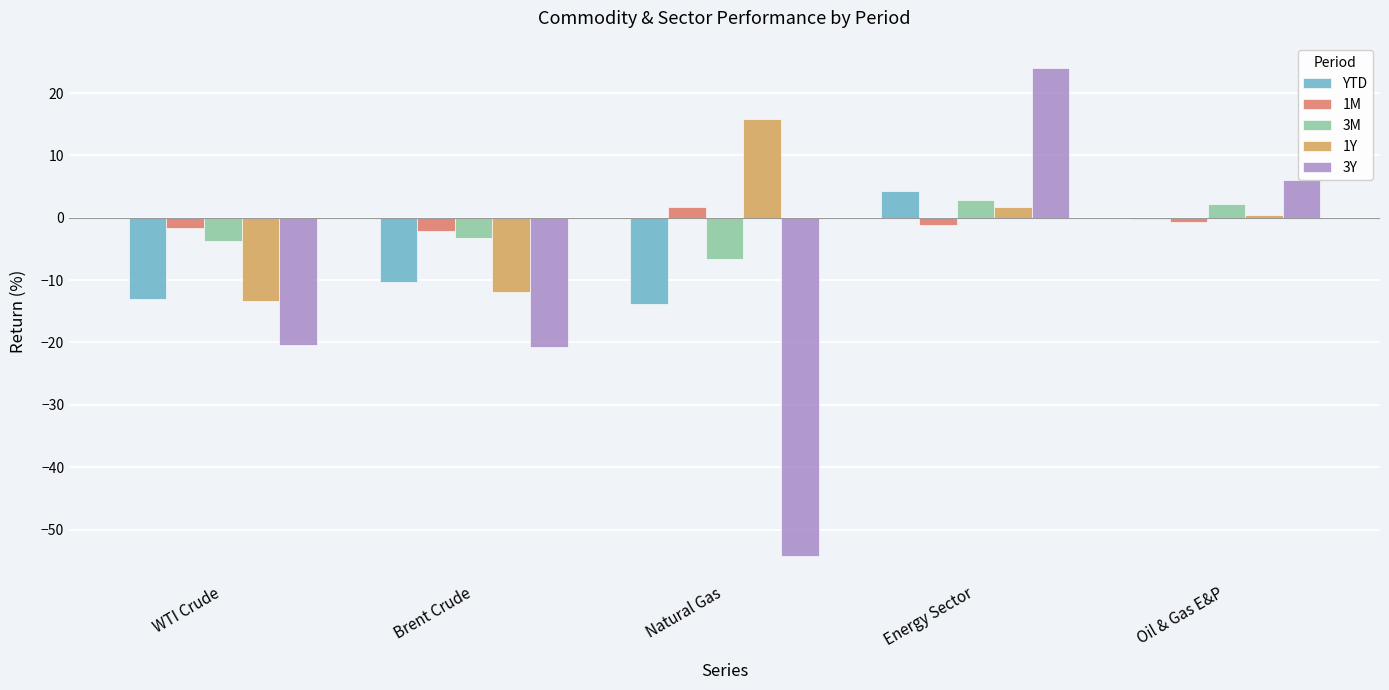

The value of 3Y at Energy Sector is 24.0. True or false?

True